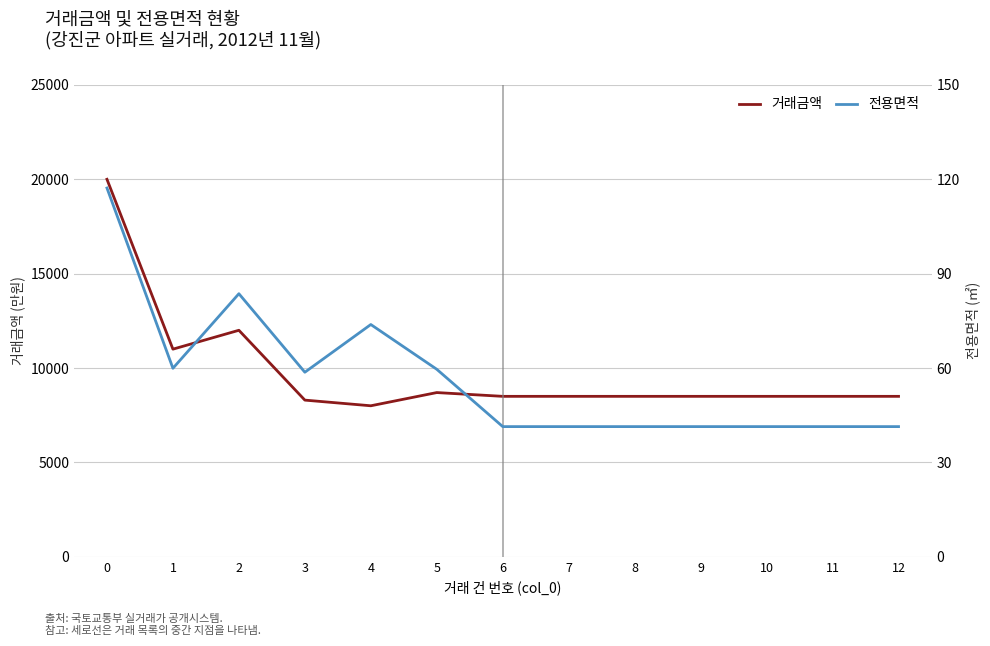

What value does the 거래금액 series have at 7?

8500